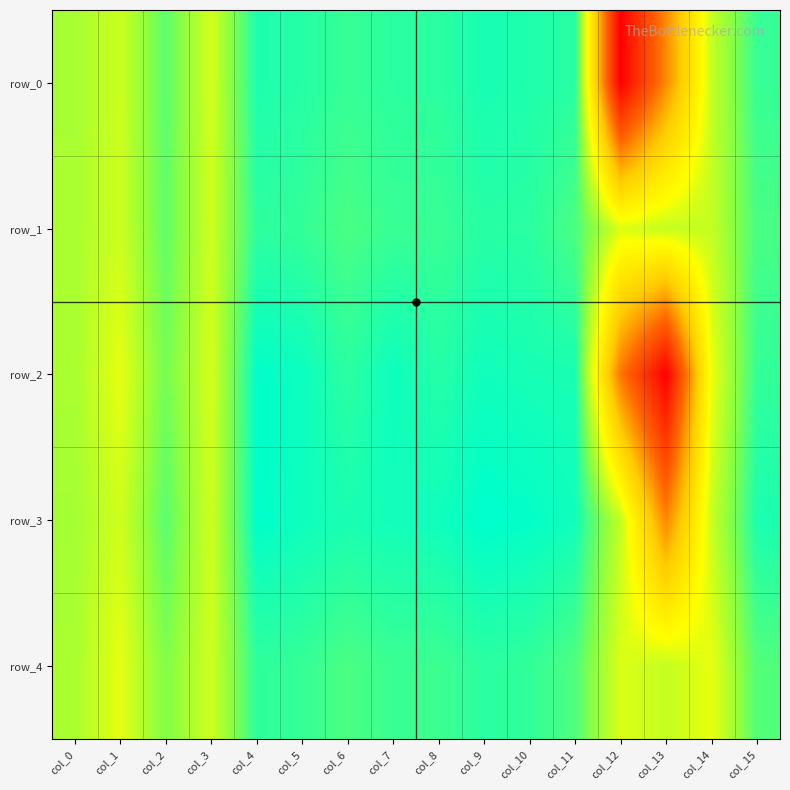

Rank the series at col_6 from highest to lowest value.

row_3, row_2, row_0, row_1, row_4